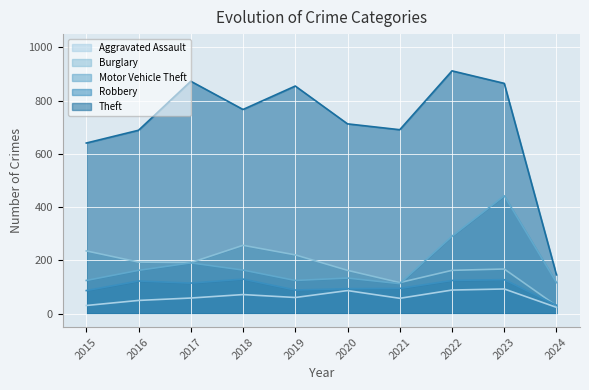

At which category does Aggravated Assault reach its first local peak?

2018